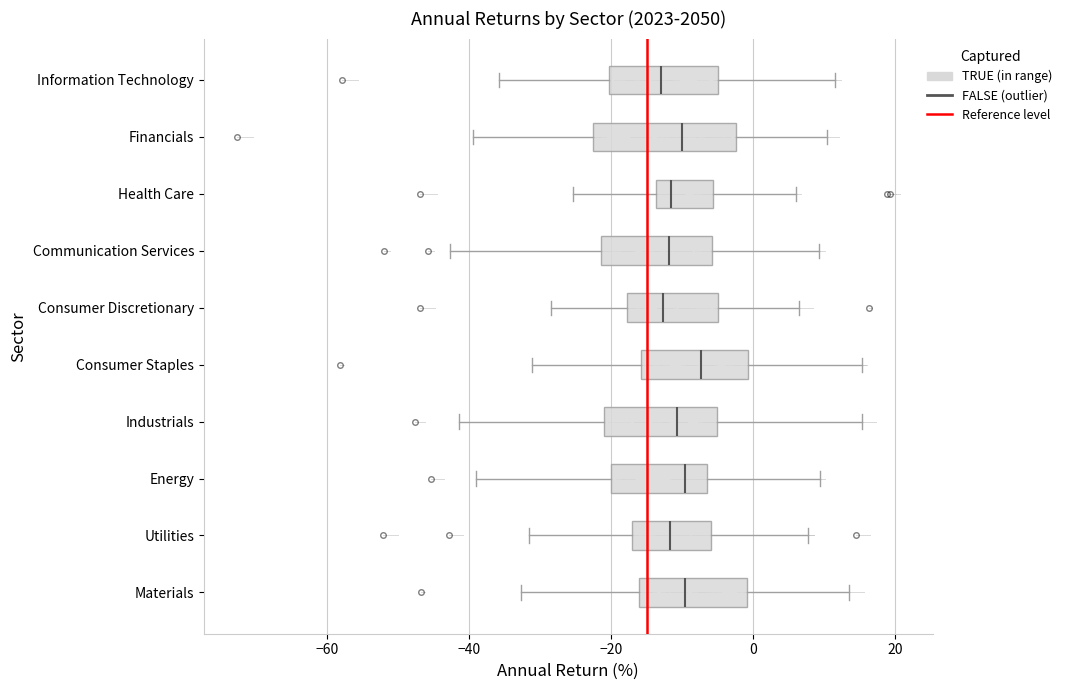

Reading bottom to top, transcribe this box plot: for each box, give where its median line is, the range the box spans, and where its two whiskers end, as read against the x-axis. The values are not printed on the chart, so give them approximately, as read against the axis.

Materials: median -10, box -16 to 0, whiskers -32 to 14
Utilities: median -12, box -18 to -6, whiskers -32 to 8
Energy: median -10, box -20 to -6, whiskers -40 to 10
Industrials: median -10, box -22 to -6, whiskers -42 to 16
Consumer Staples: median -8, box -16 to 0, whiskers -32 to 16
Consumer Discretionary: median -12, box -18 to -4, whiskers -28 to 6
Communication Services: median -12, box -22 to -6, whiskers -42 to 10
Health Care: median -12, box -14 to -6, whiskers -26 to 6
Financials: median -10, box -22 to -2, whiskers -40 to 10
Information Technology: median -12, box -20 to -4, whiskers -36 to 12